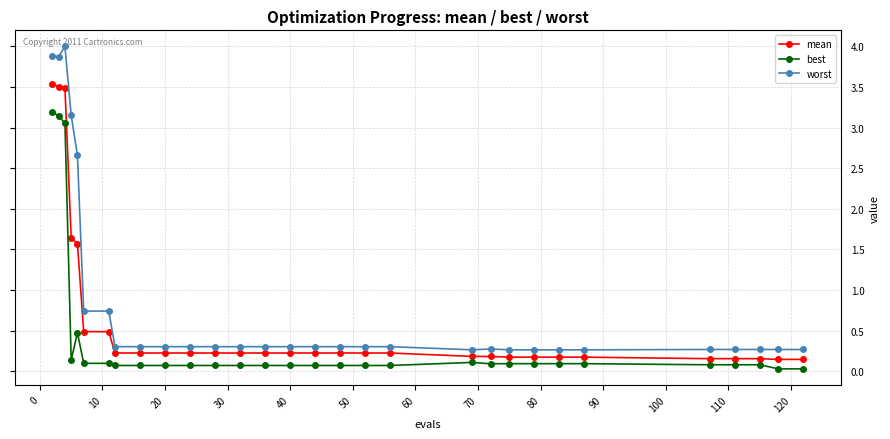

True or false: worst and best intersect in this chart.

False